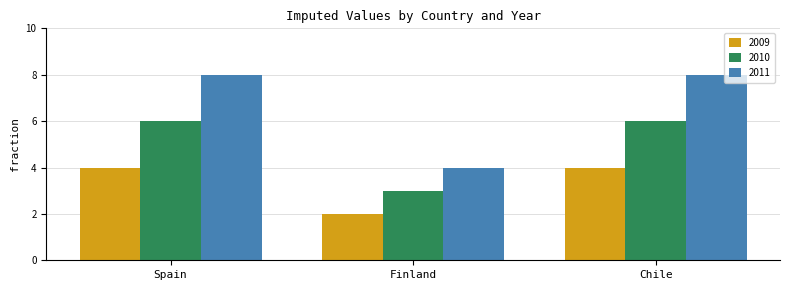

Reading left to right, what are all the values shown in this chart?

2009: 4	2	4
2010: 6	3	6
2011: 8	4	8